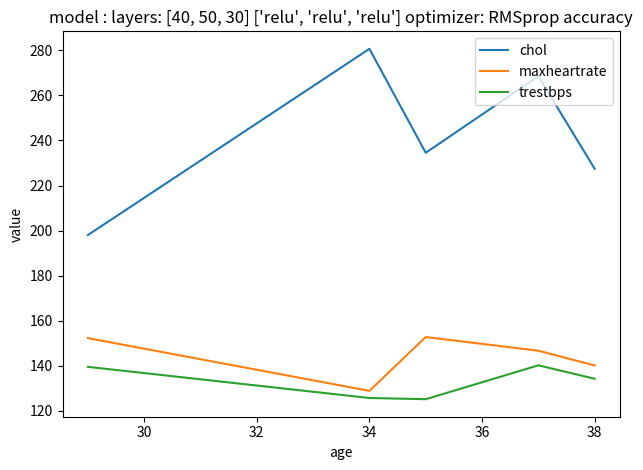

Which series has the largest total across all categories?

chol